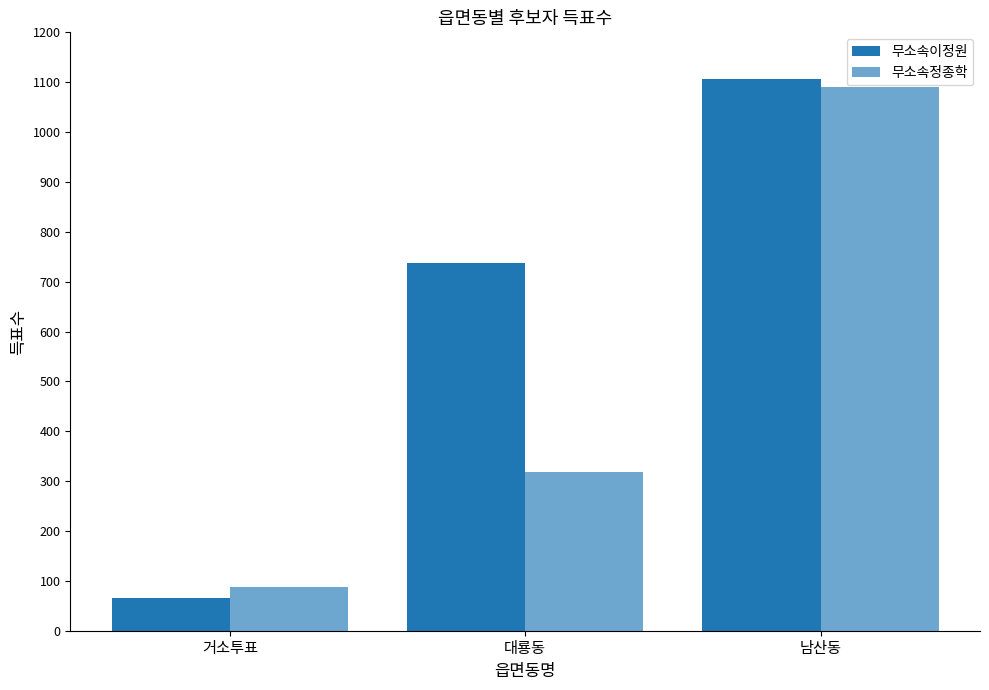

True or false: 무소속정종학 has a value of 142 at 거소투표.

False